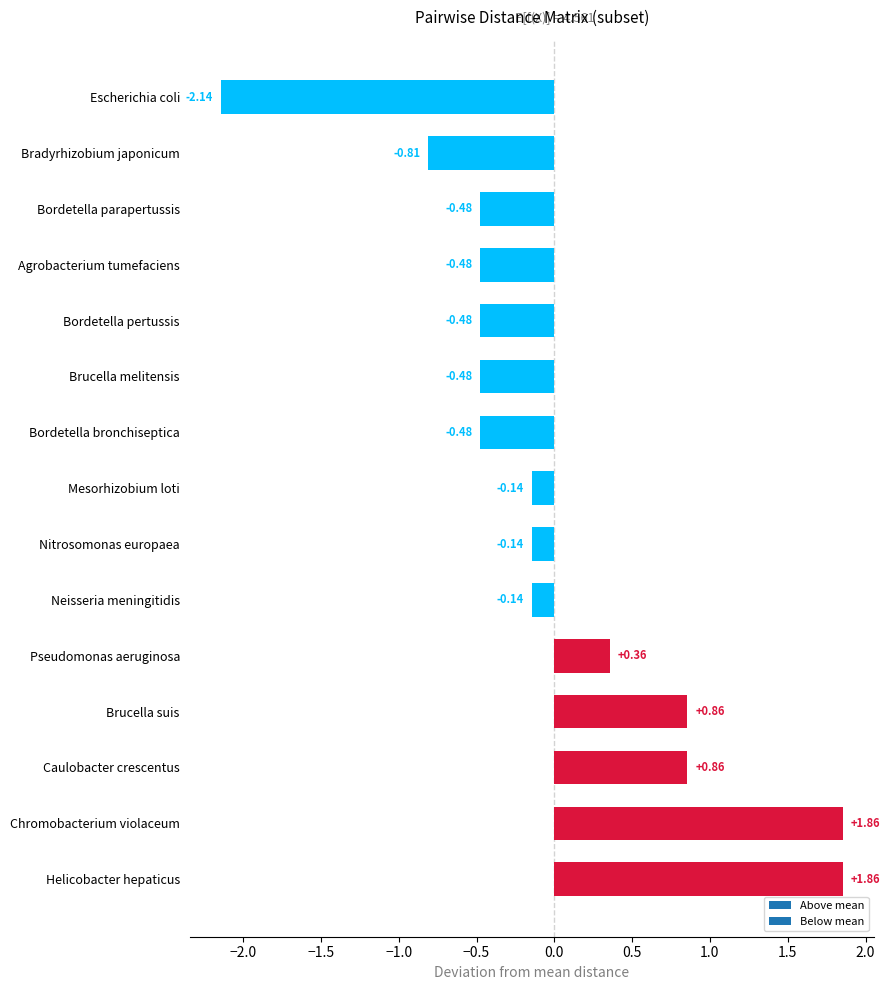

At which category does the chart reach its minimum across all series?

Escherichia coli